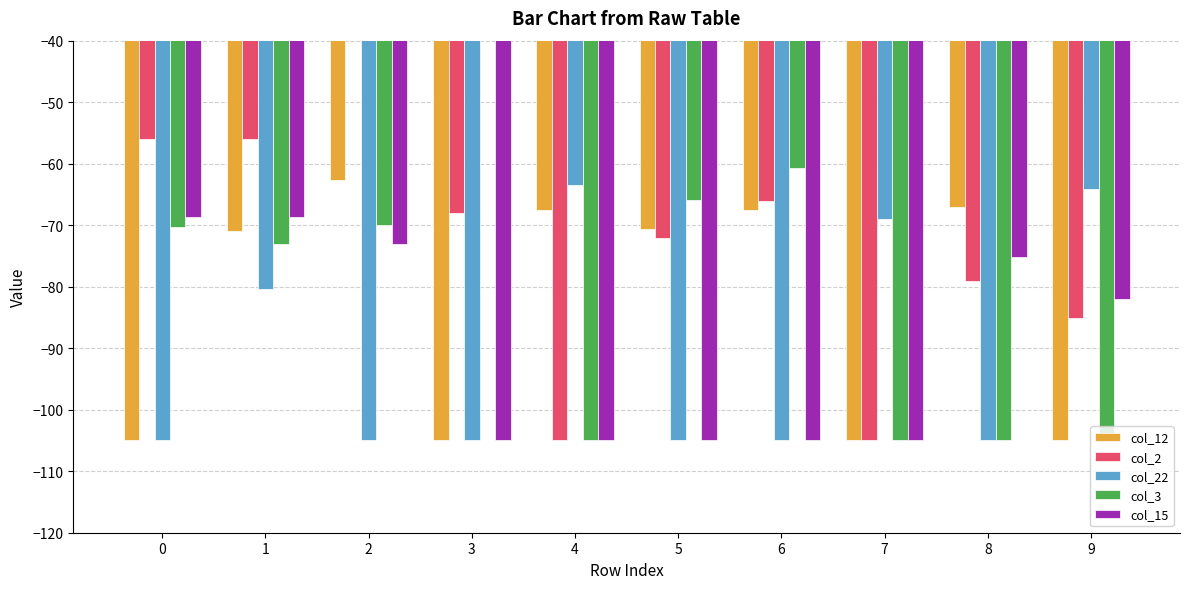

The col_12 series shows -44.7 at 1. True or false?

False